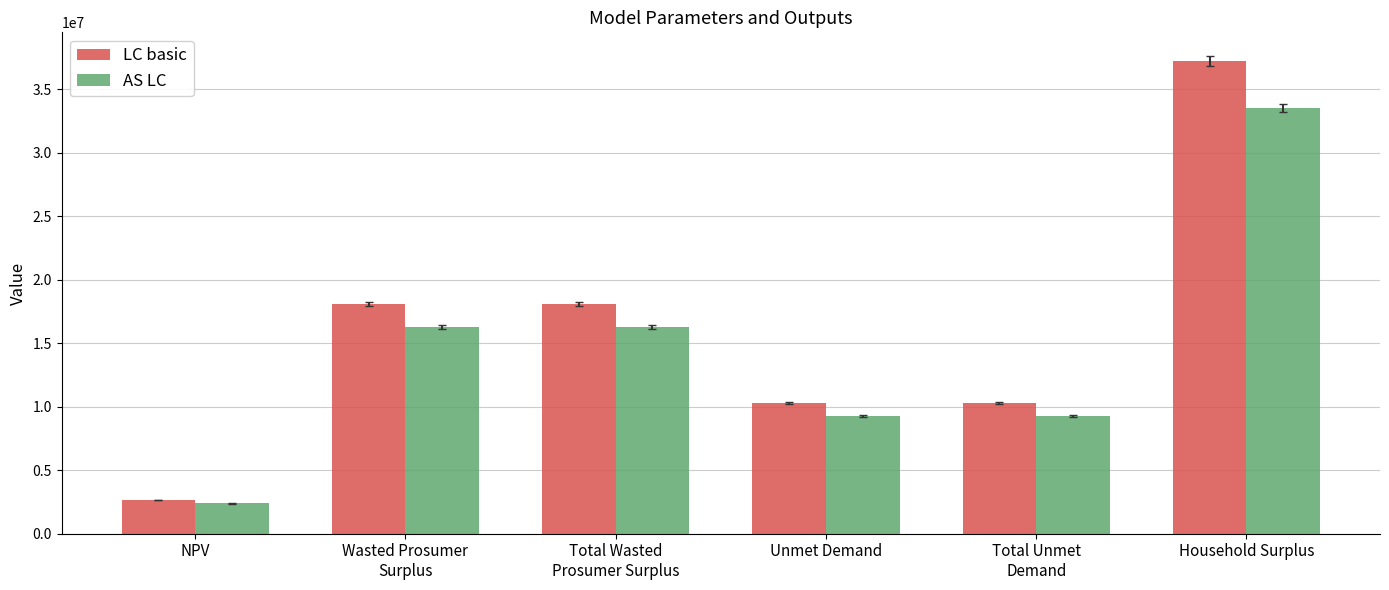

Which series has the widest spread of values?

LC basic